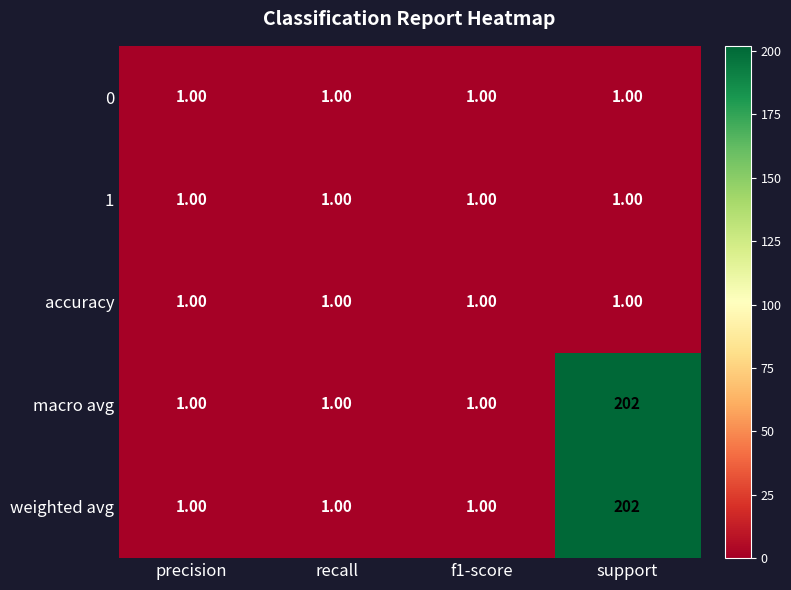

At which category is the sum across all series the highest?

support